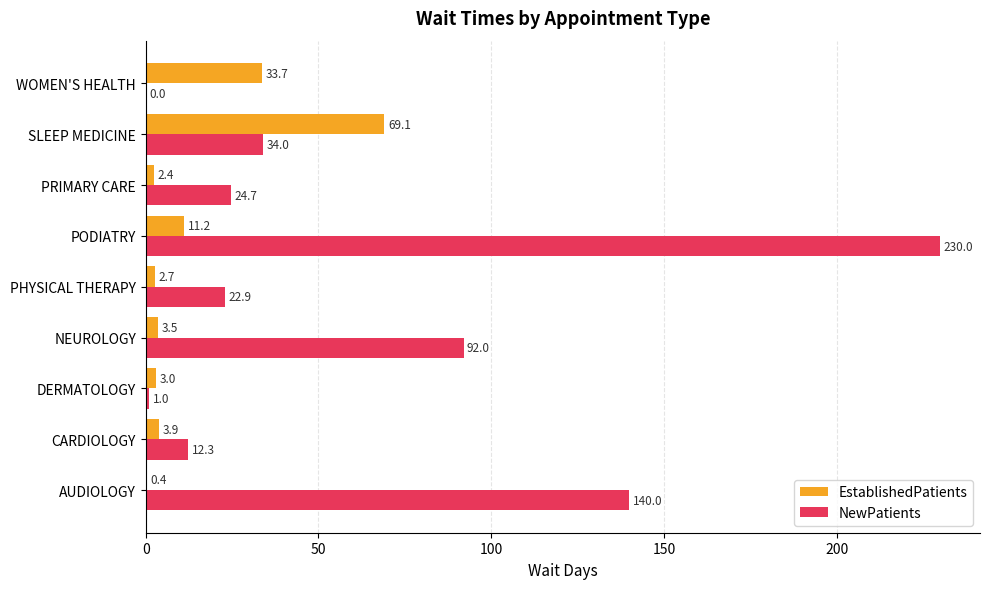

What is the total value across all series at AUDIOLOGY?

140.4